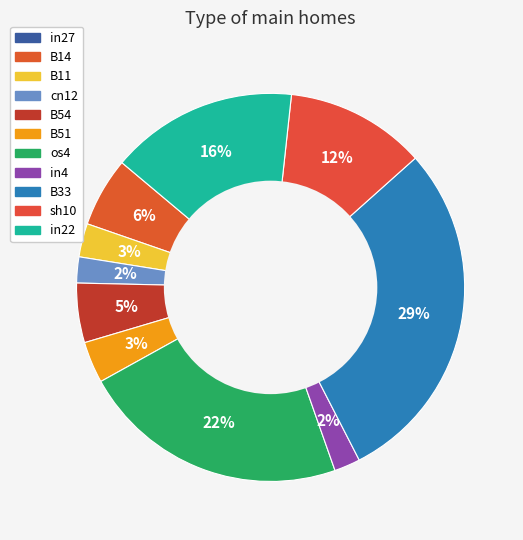

Does in22 account for over 50% of the chart?

No